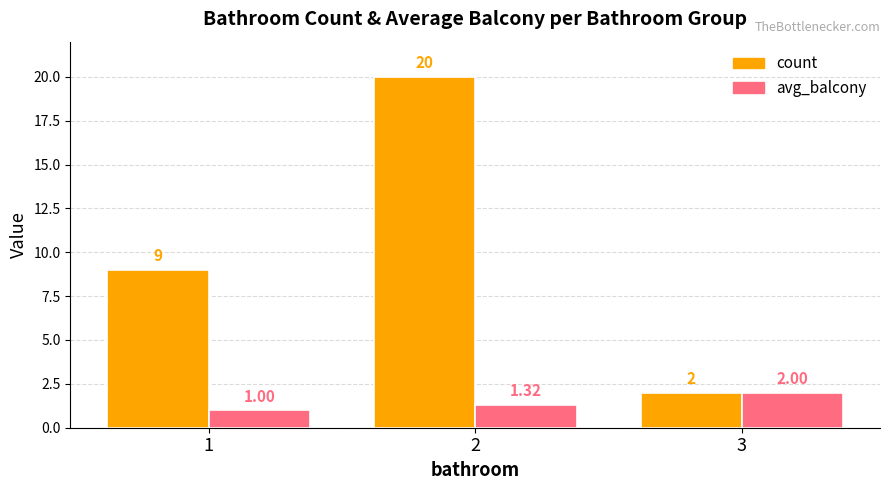

How many distinct data groups are displayed?

2